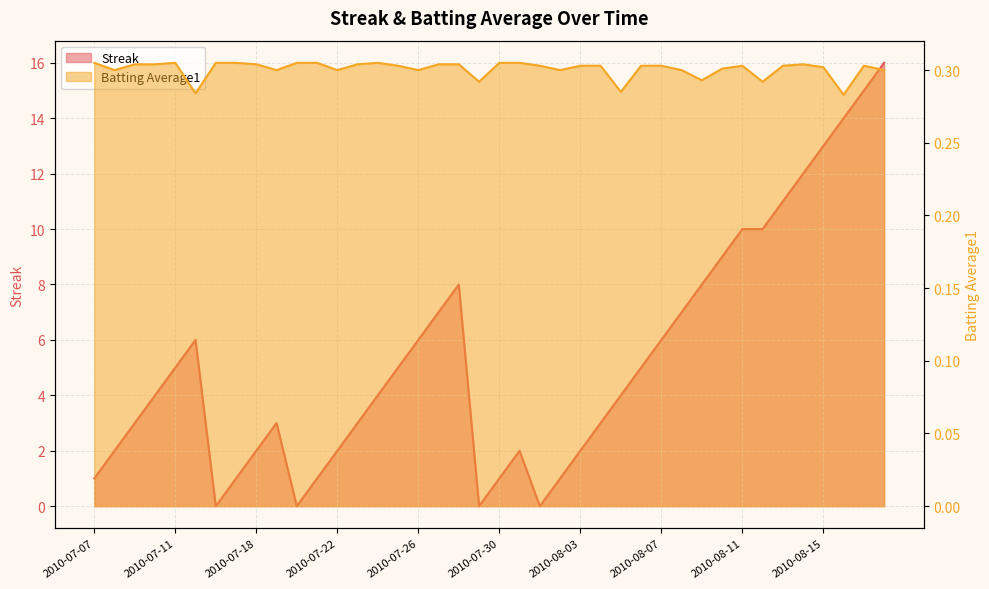

At how many categories does at least one series exceed 14?

2